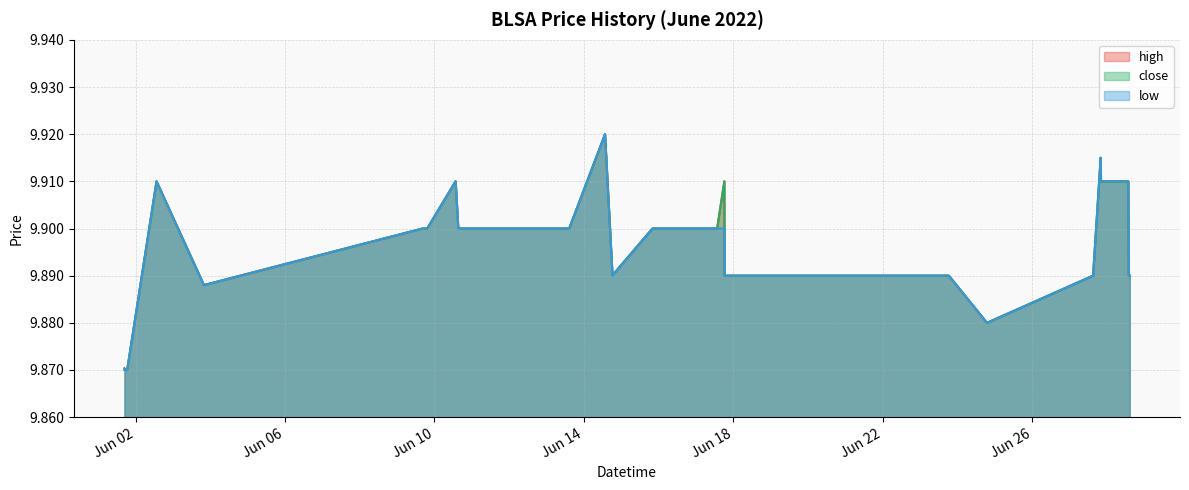

Which series has the widest spread of values?

high